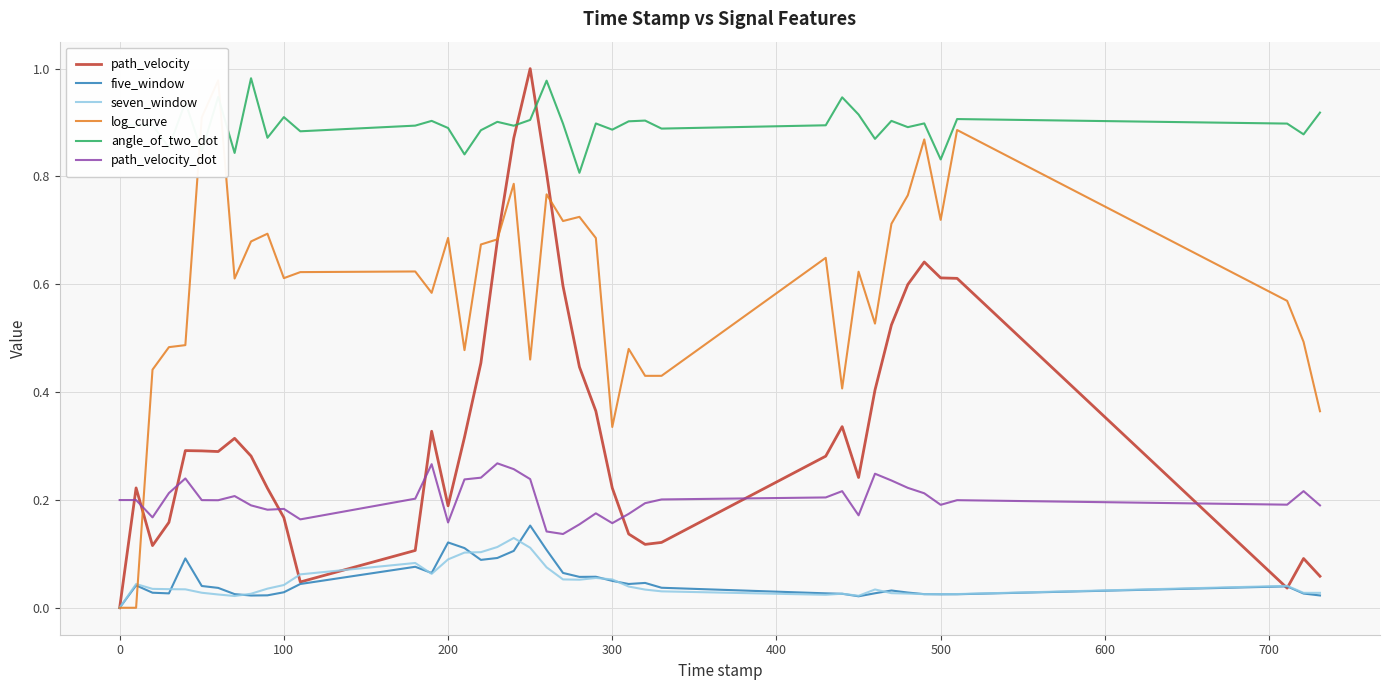

The value of seven_window at 100 is 0.1. True or false?

False